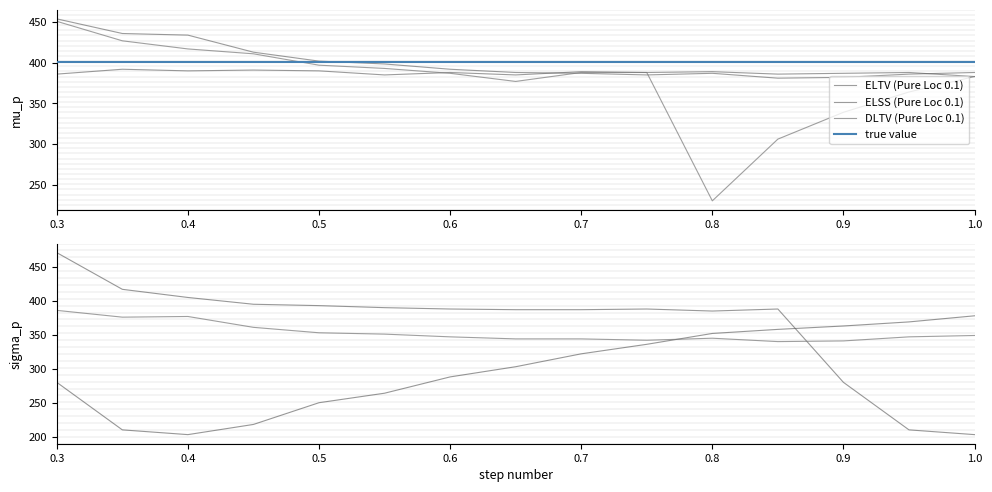

Which series has the largest total across all categories?

ELTV (Pure Loc 0.1)